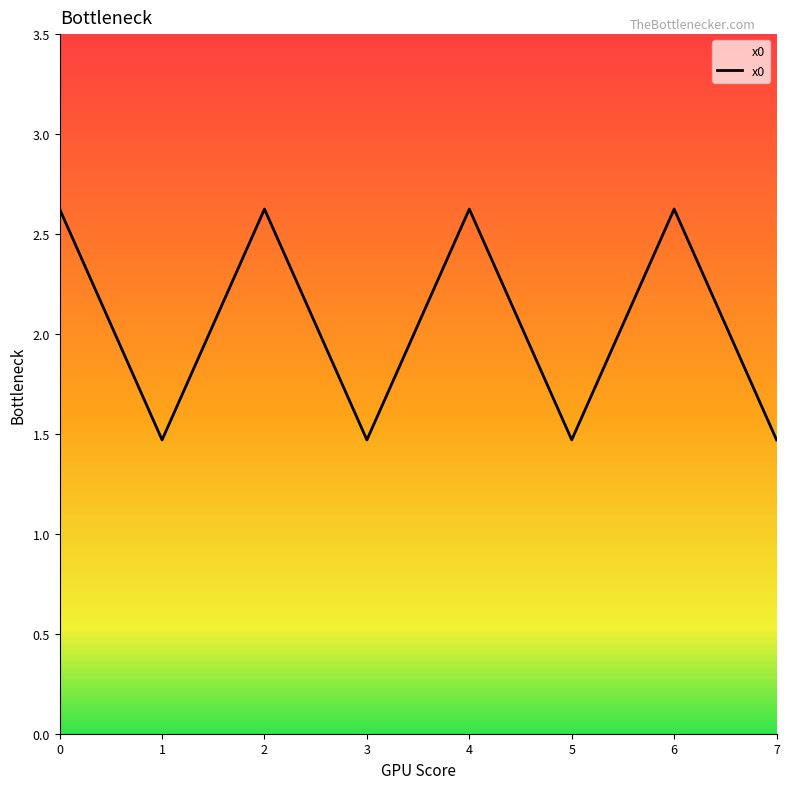

True or false: there are more than 0 points higher than both neighbors.

True